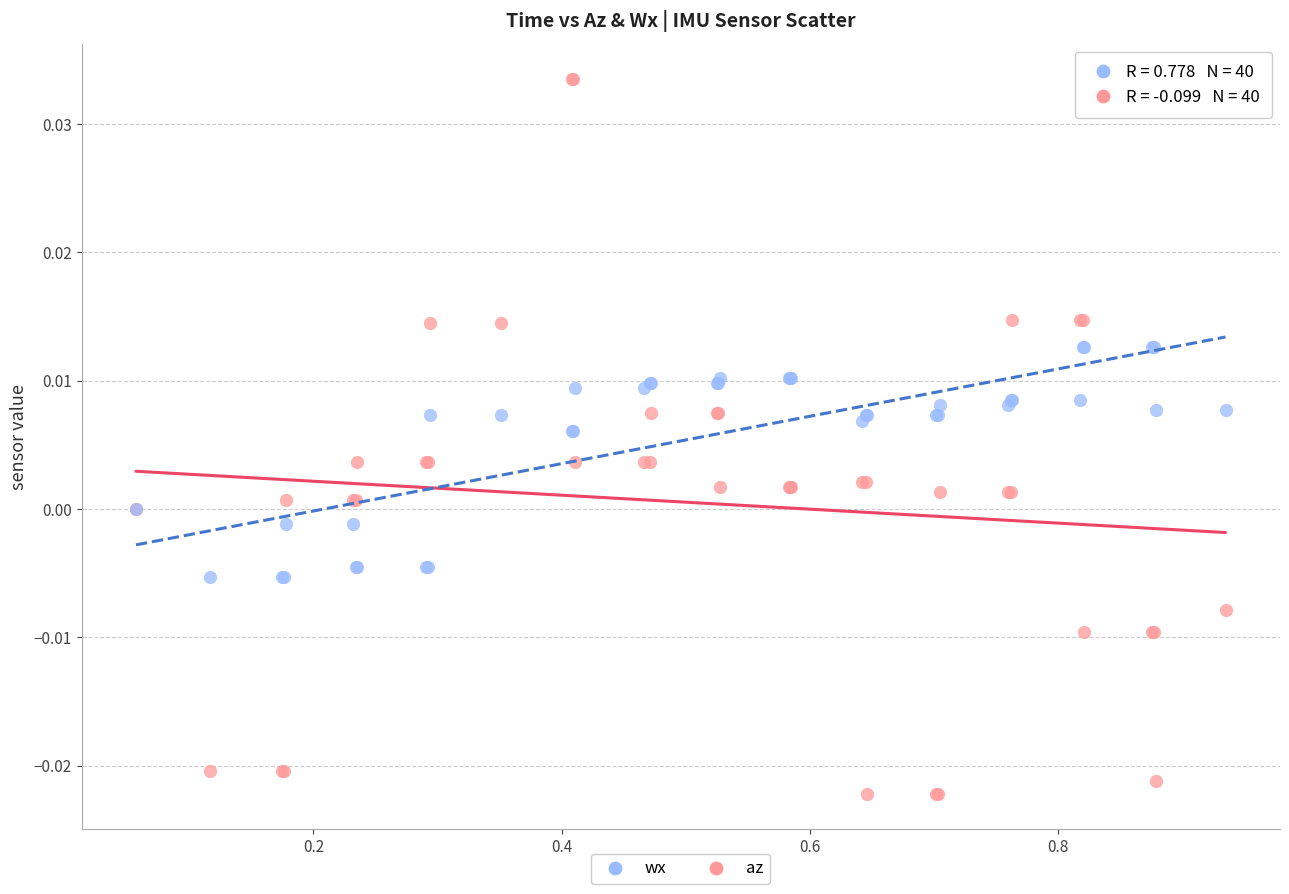

Which series has the largest Y range (max minus min)?

az